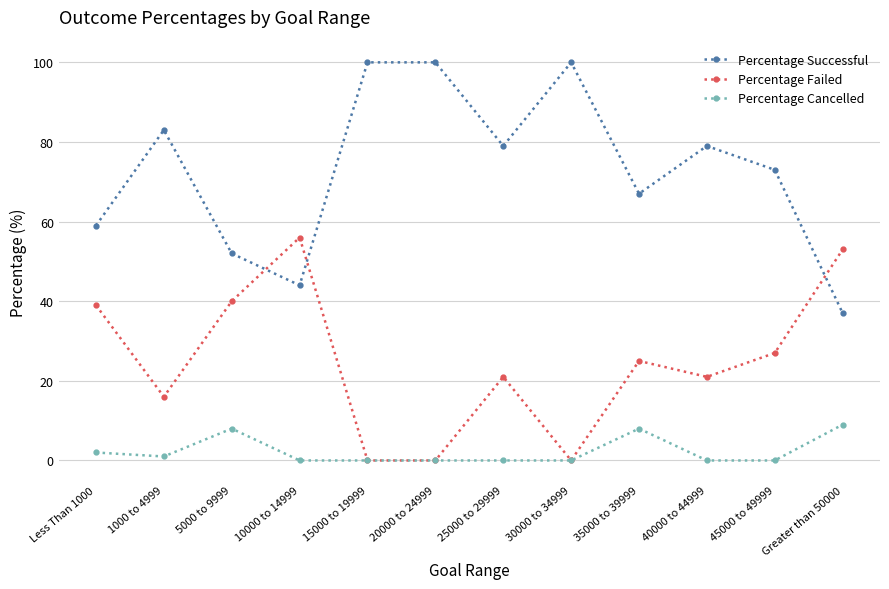

At Greater than 50000, list the series in order from smallest to largest.

Percentage Cancelled, Percentage Successful, Percentage Failed